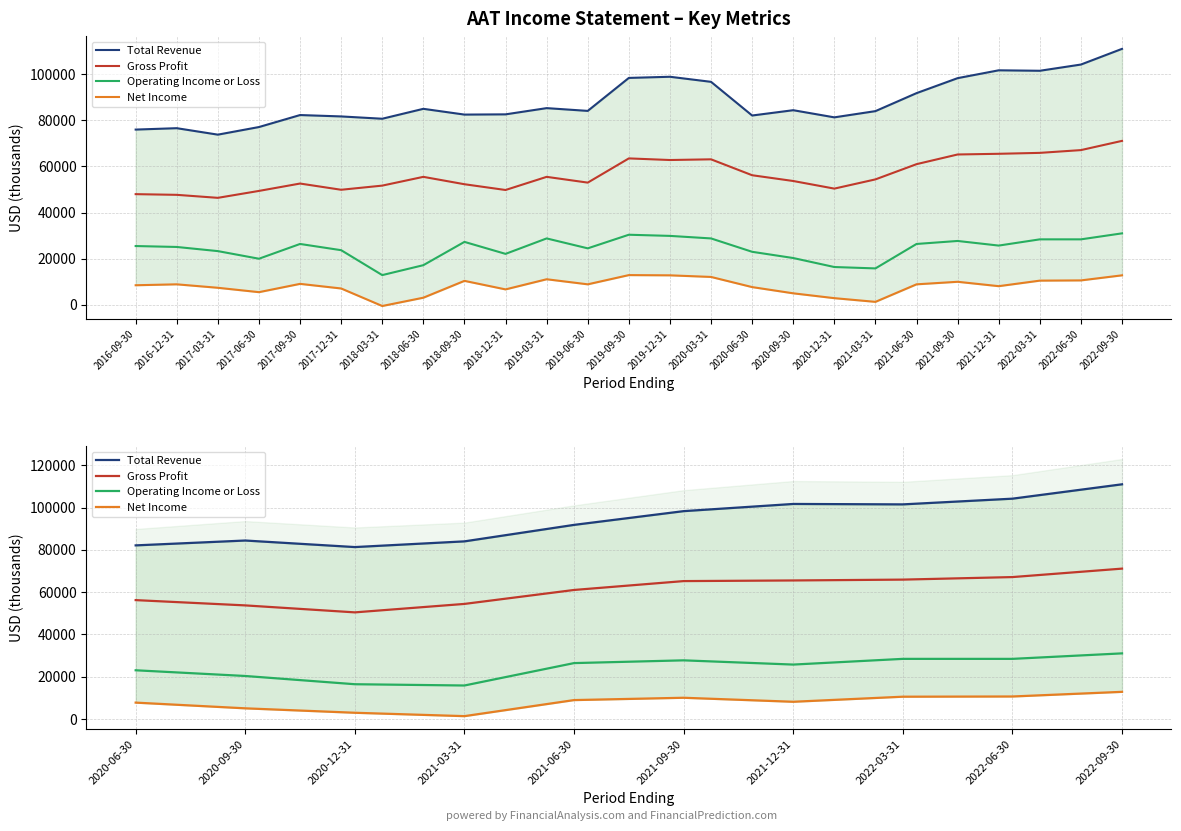

What is the highest value of the Net Income series?

12800